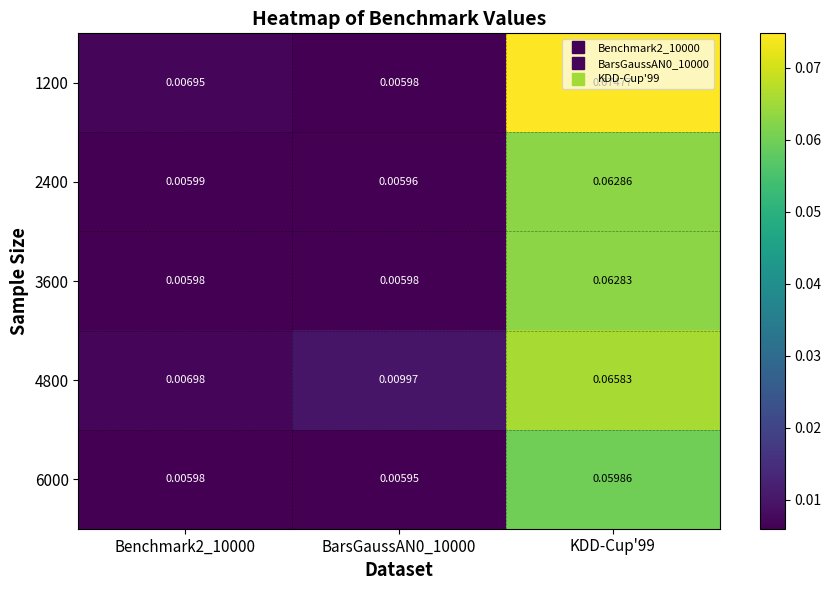

Is the value of 6000 at BarsGaussAN0_10000 greater than the value of 2400 at KDD-Cup'99?

No